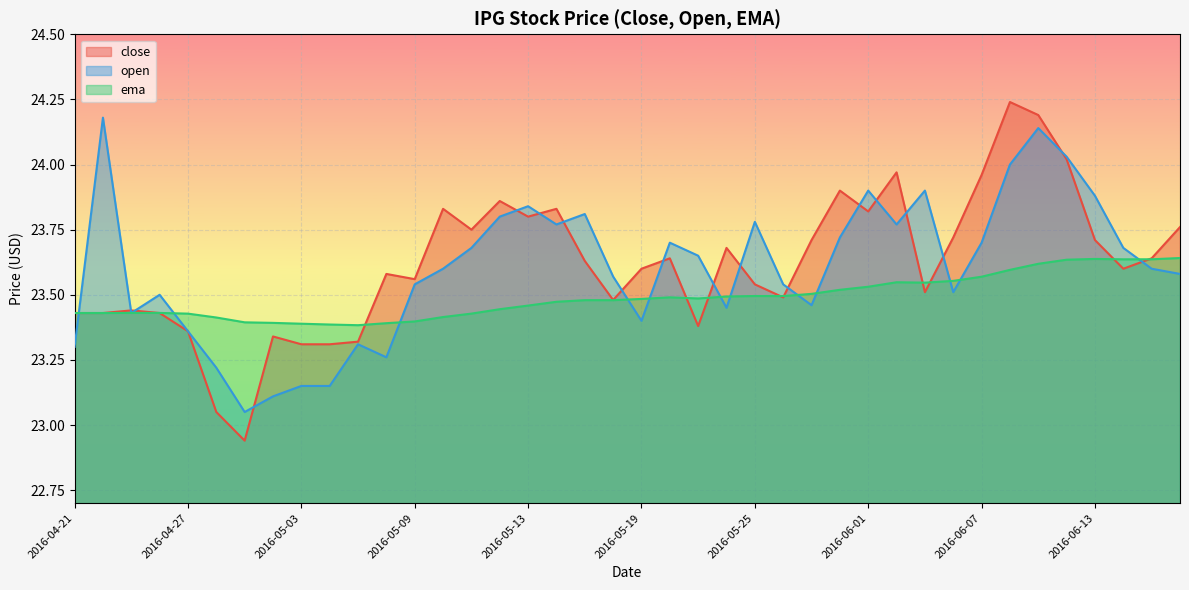

How many interior local peaks does the ema series have?

5